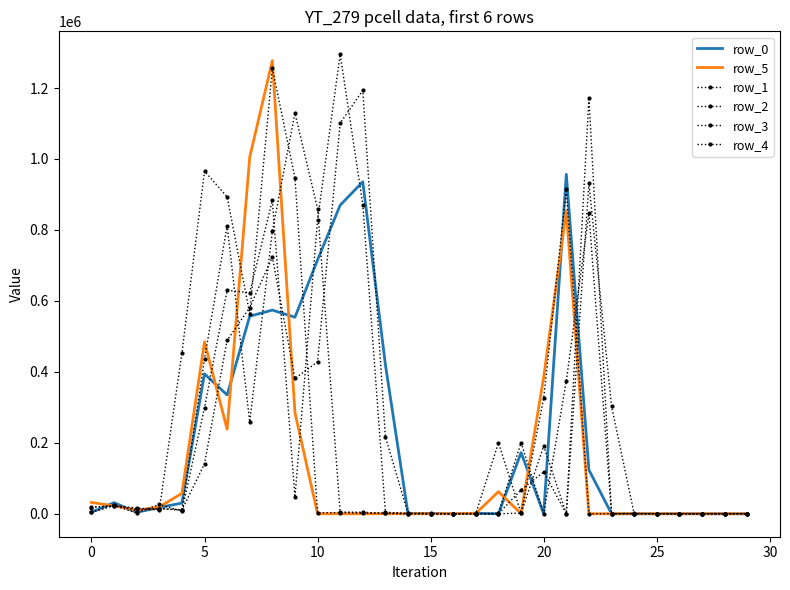

At how many categories does at least one series exceed 531442?

10